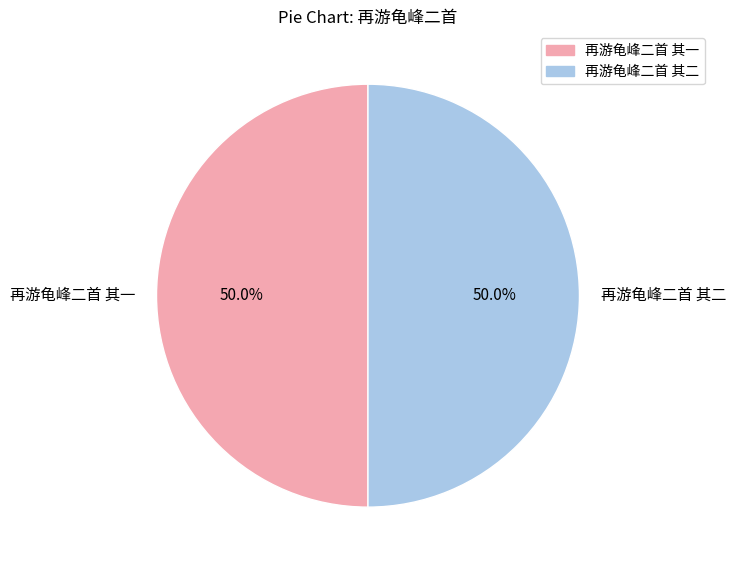

What is the total percentage of 再游龟峰二首 其一 and 再游龟峰二首 其二?

100.0%